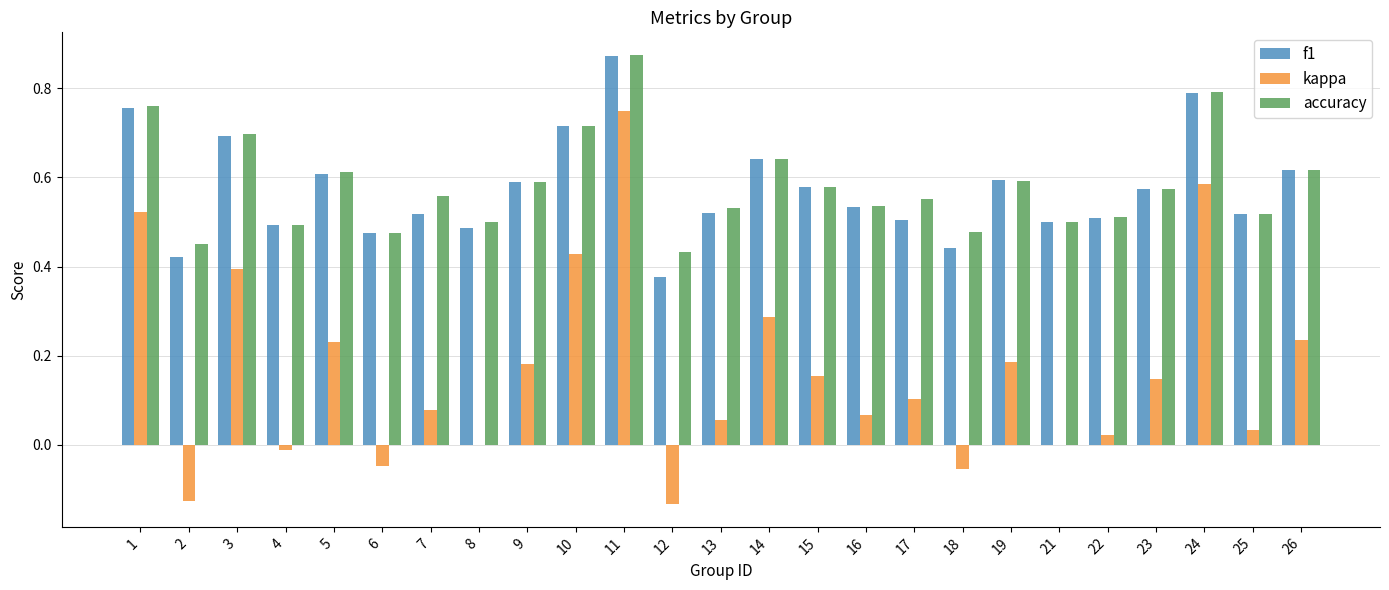

At which label does kappa reach its peak?

11